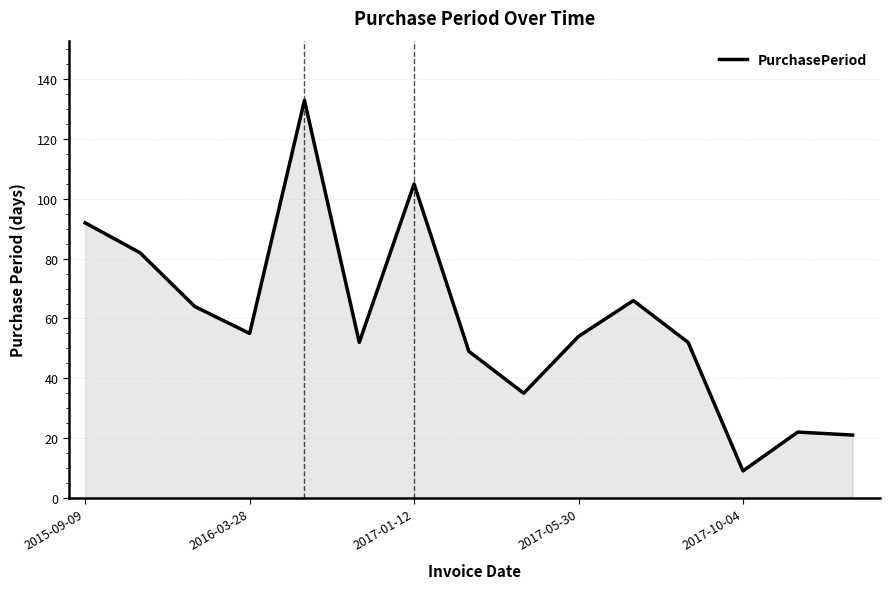

What is the minimum value shown in the chart?

9